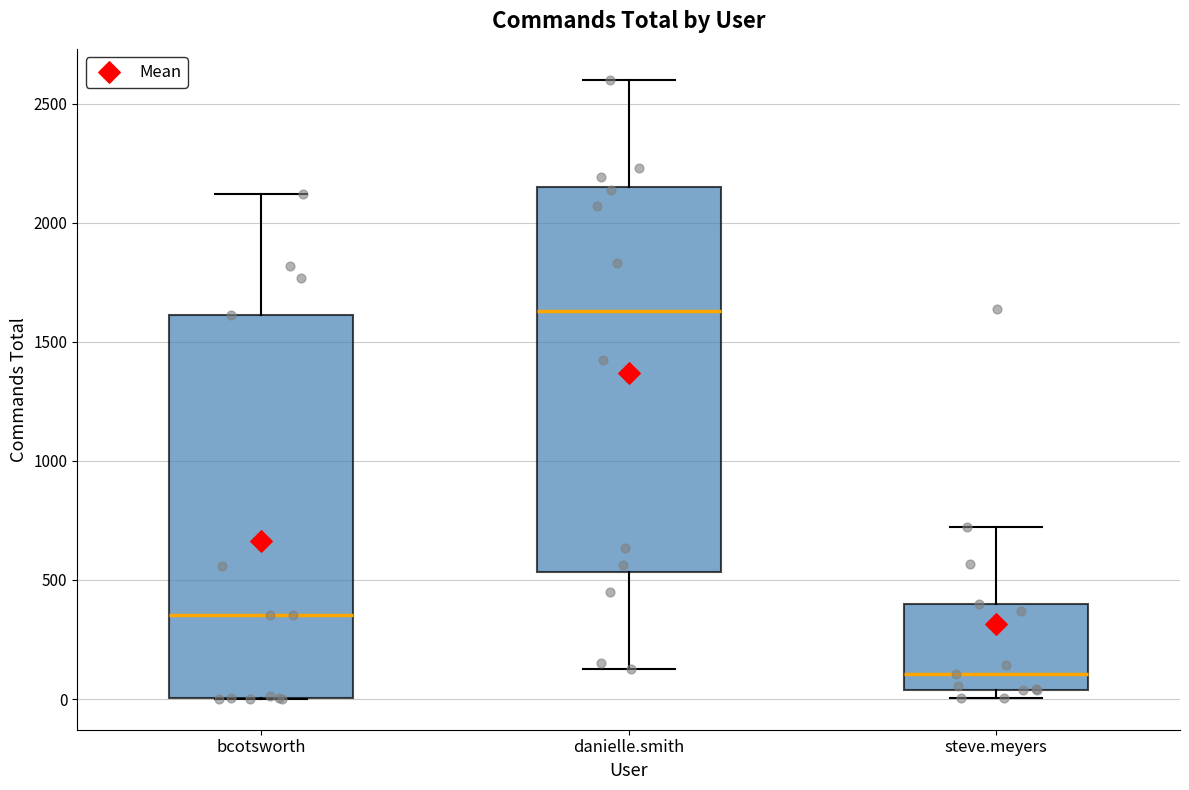

Which box's median line is the lowest?

steve.meyers